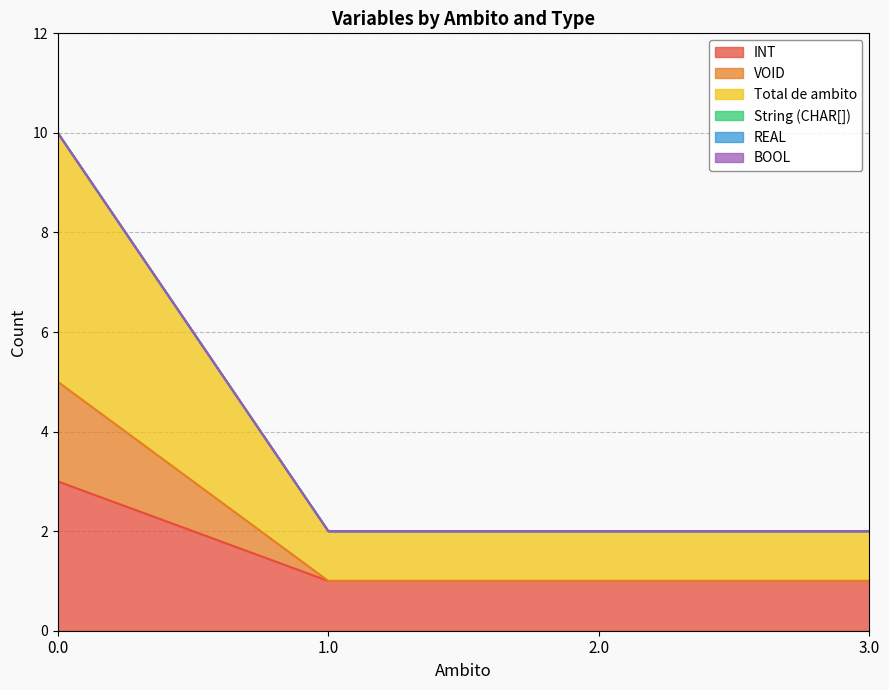

List the labels in order of Total de ambito value, smallest first.

1.0, 2.0, 3.0, 0.0